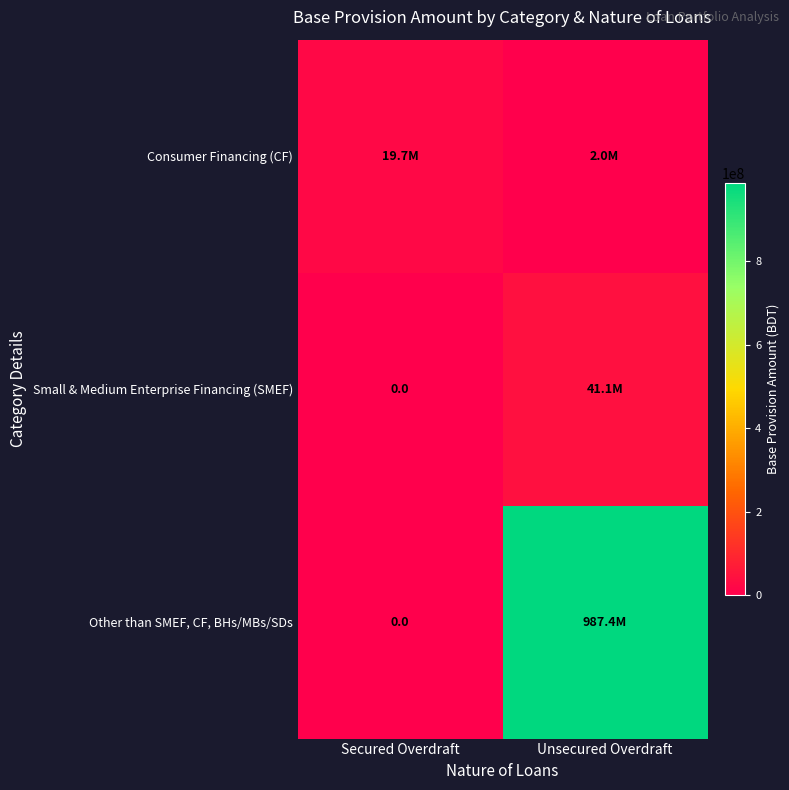

Which series has the largest total across all categories?

Other than SMEF, CF, BHs/MBs/SDs